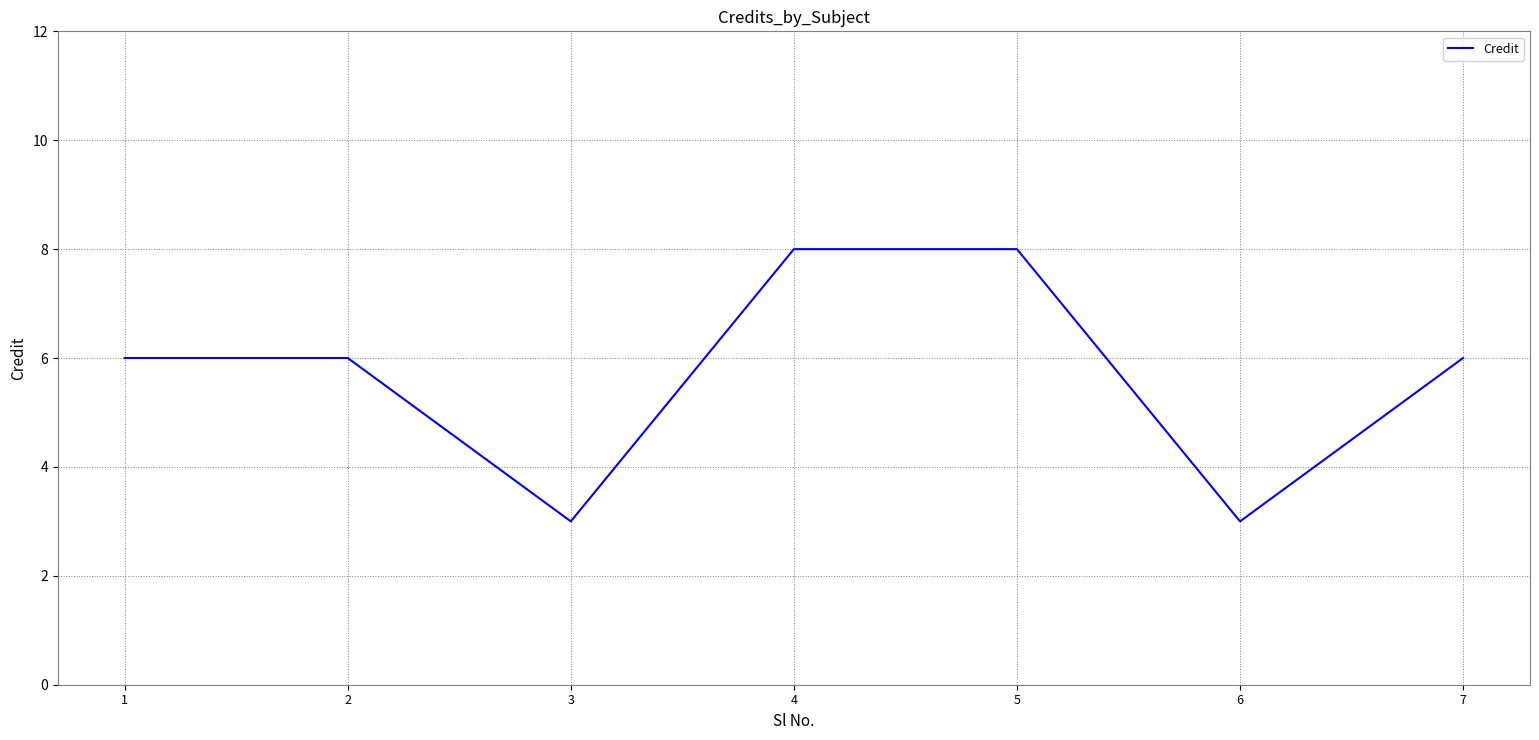

How many series are shown in this chart?

1